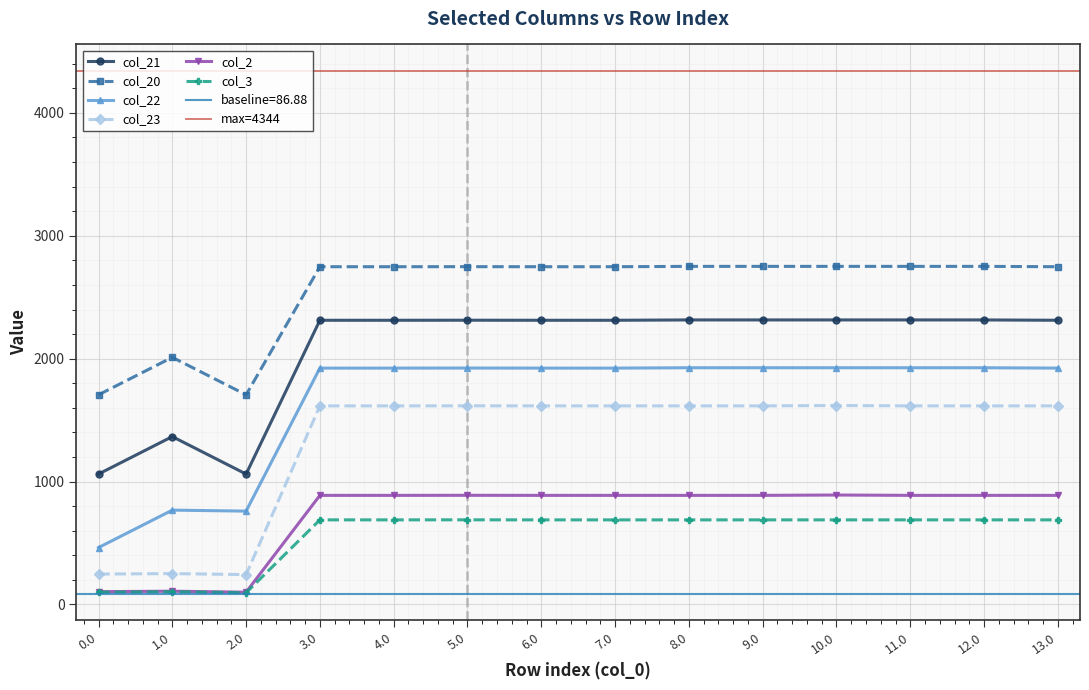

Which series has the largest total across all categories?

col_20